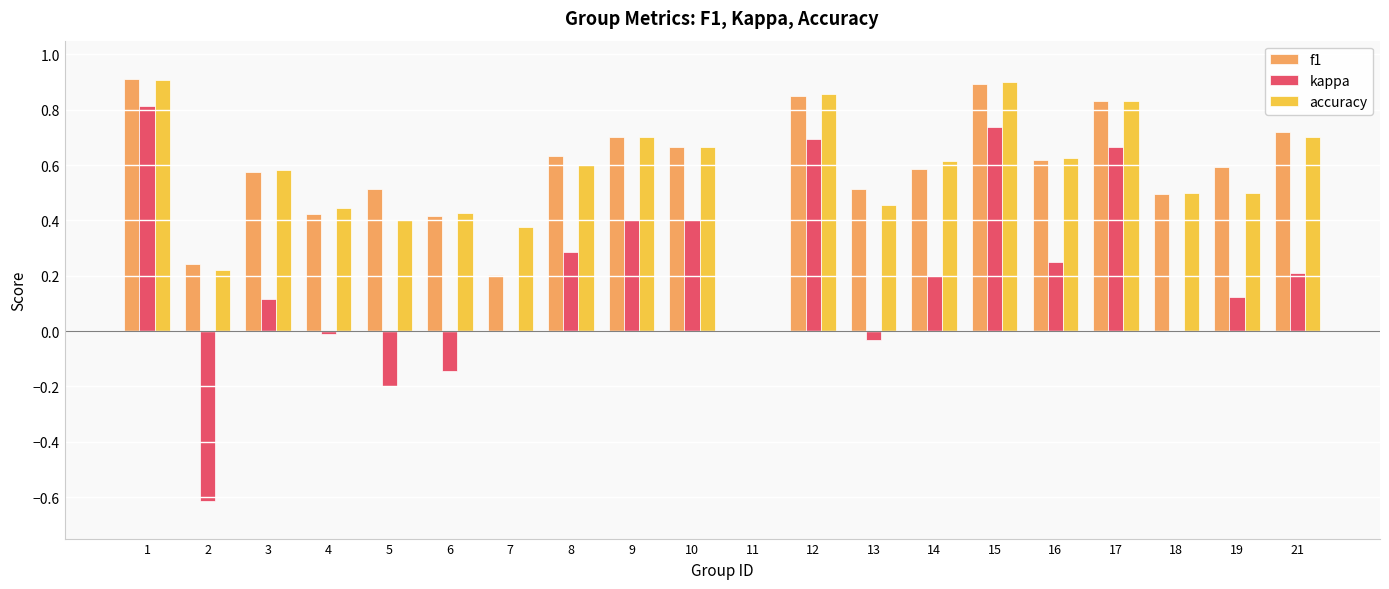

Are the bars horizontal?

No